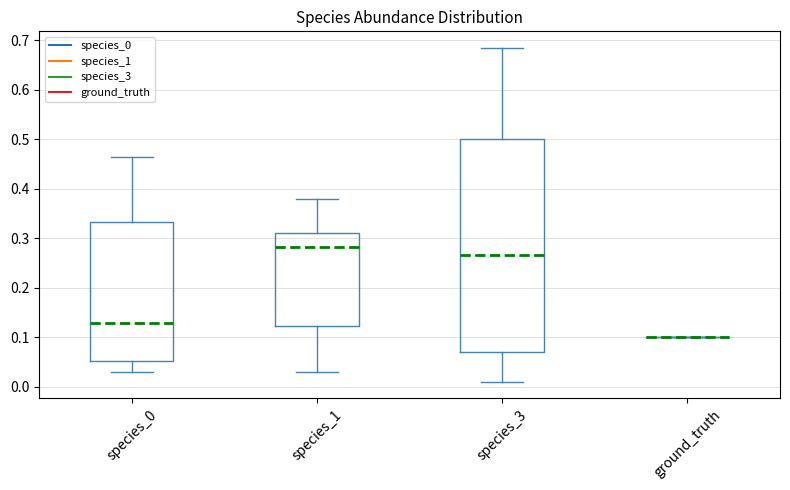

Which box is the tallest, from its lower edge to its upper edge?

species_3